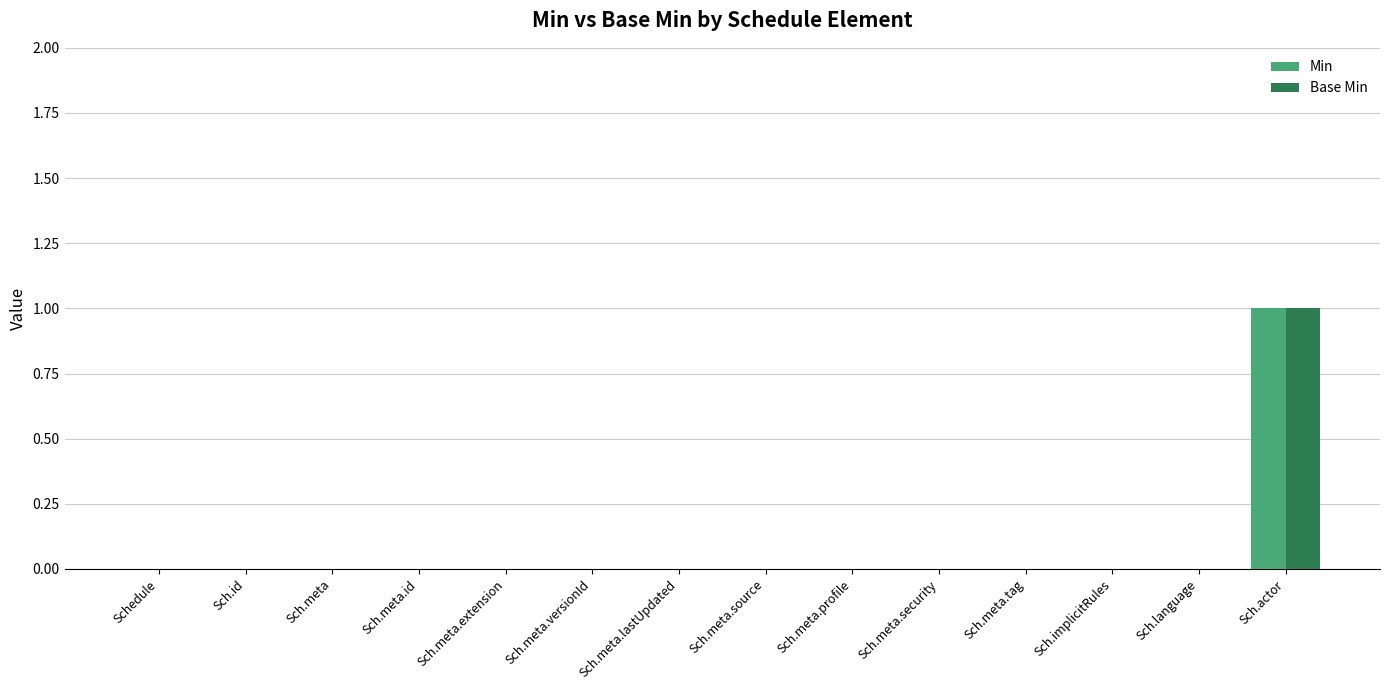

How many data points does each series have?

14